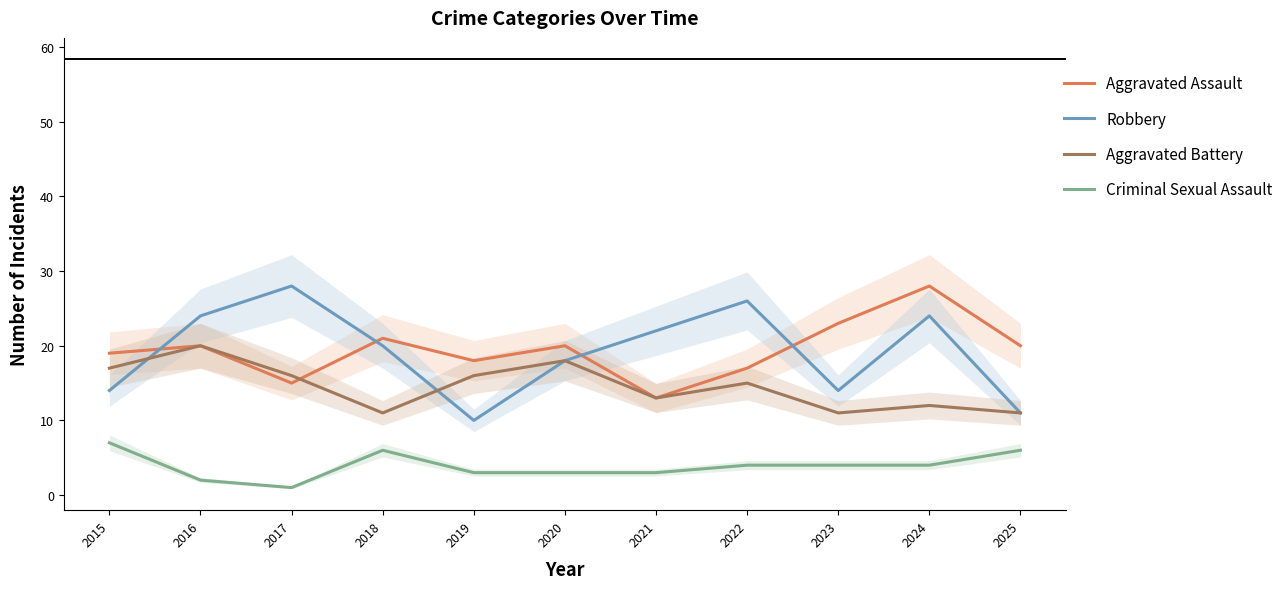

How many interior local valleys does the Criminal Sexual Assault series have?

1